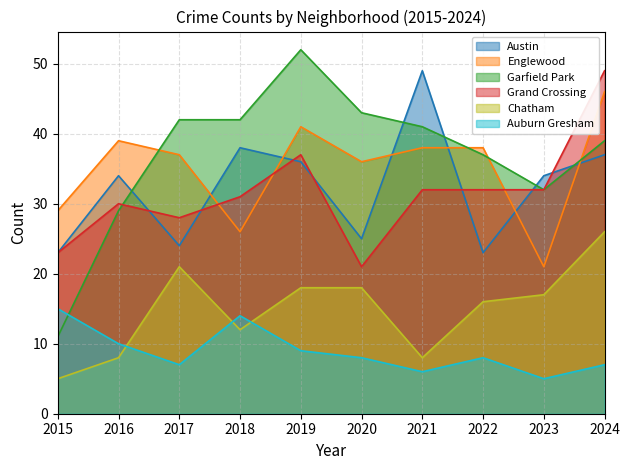

How many data points in Chatham are above 17?

4